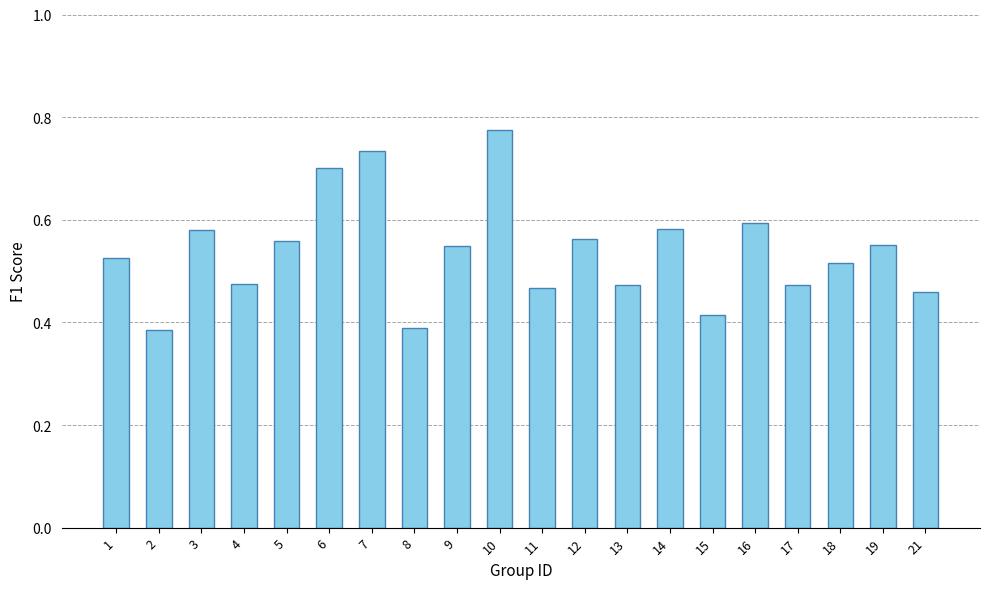

The chart shows a value of 1.1 at 10. True or false?

False